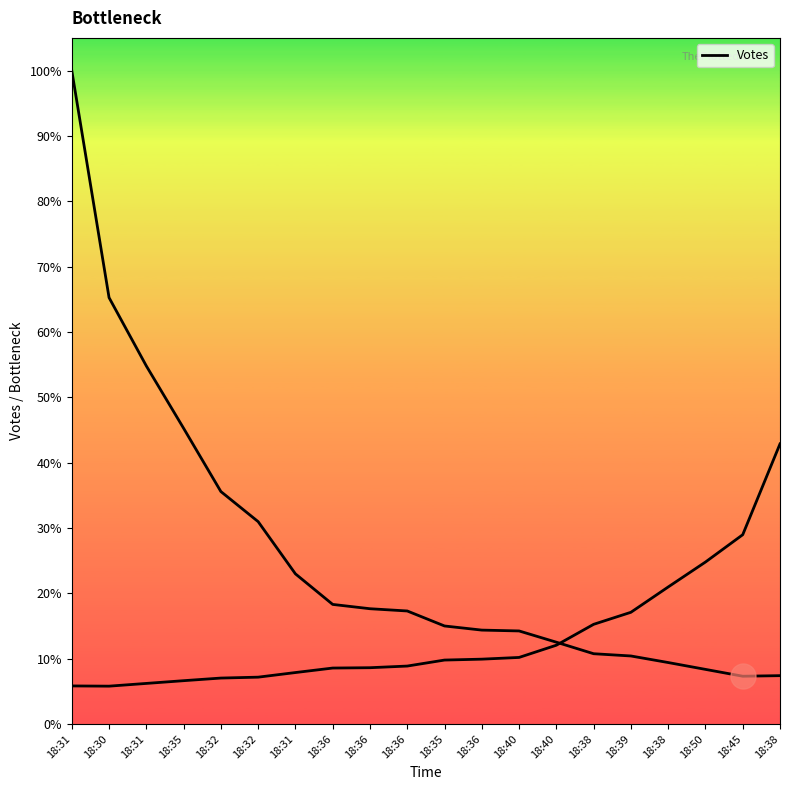

What is the label of the 1st point from the left?

18:31